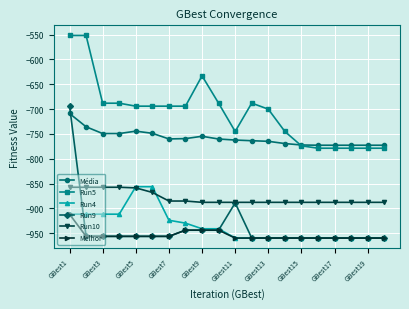

True or false: Run5 has more than 0 interior local peaks.

True